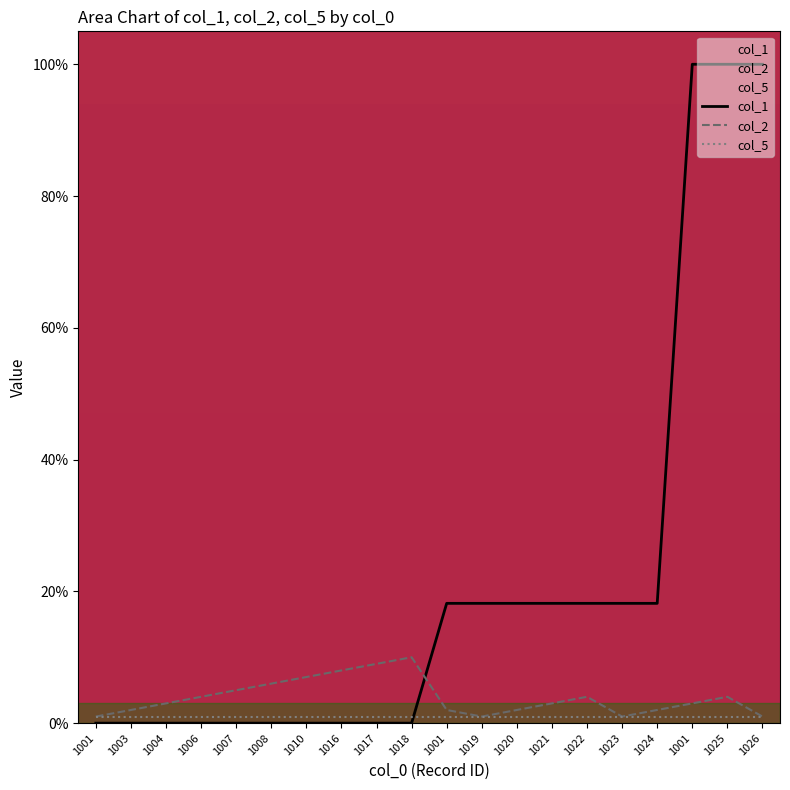

Does the chart display data point markers on the line(s)?

No